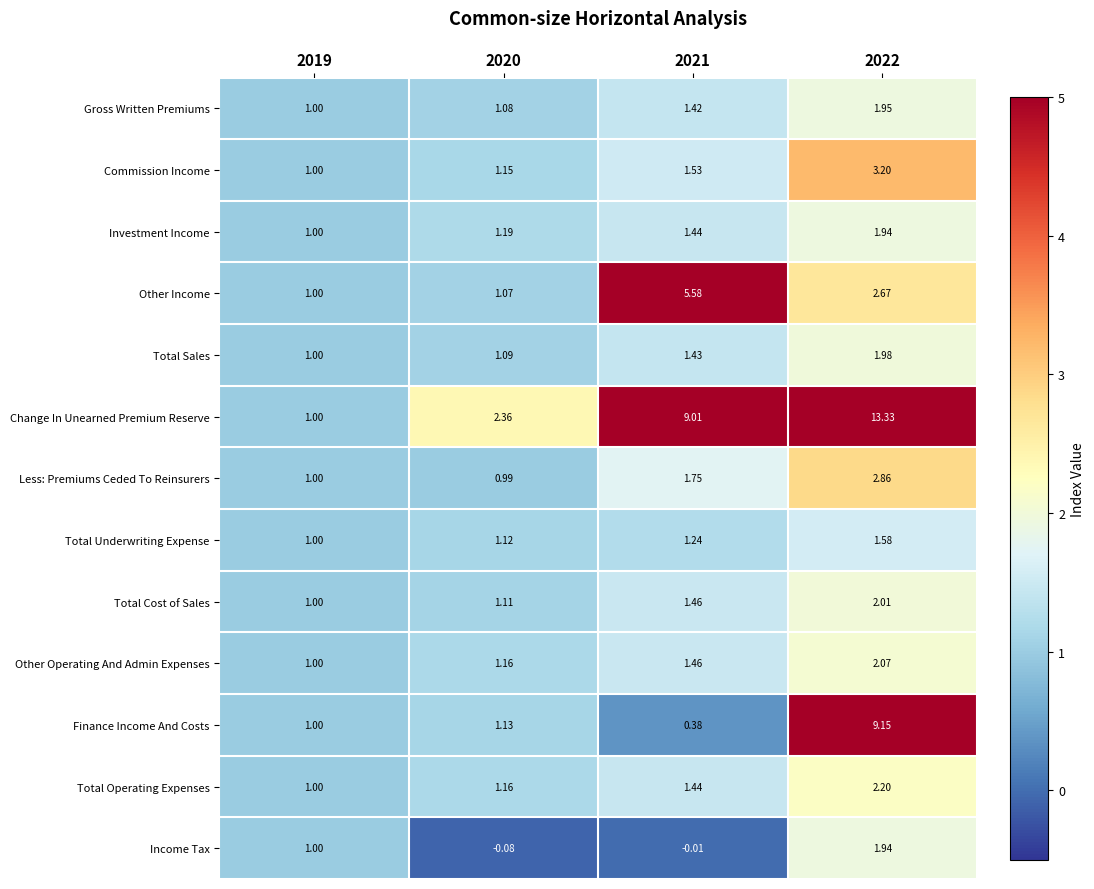

At which category is the sum across all series the highest?

2022